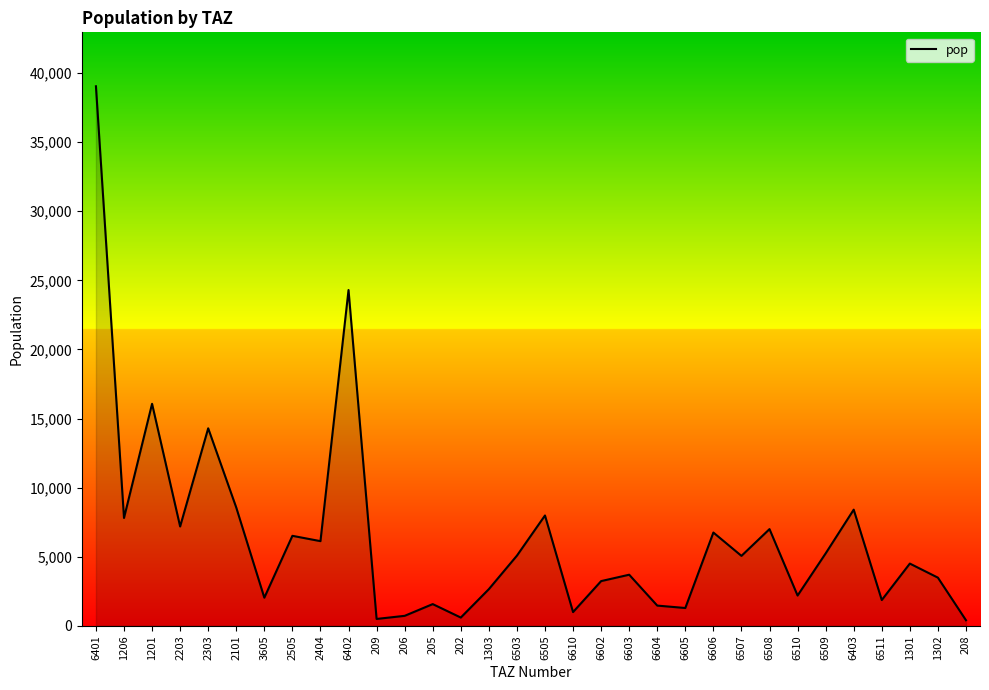

Is it true that the value at 6402 is 24299.3?

True